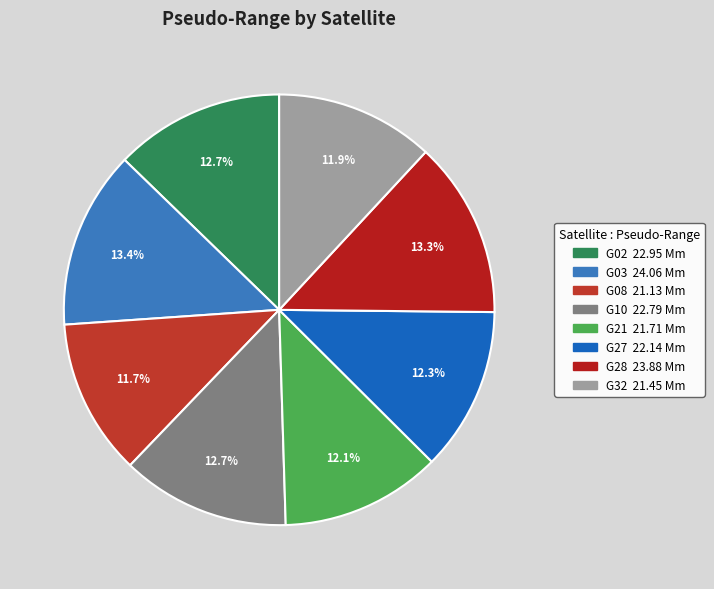

What portion of the pie excludes G02?

87.3%